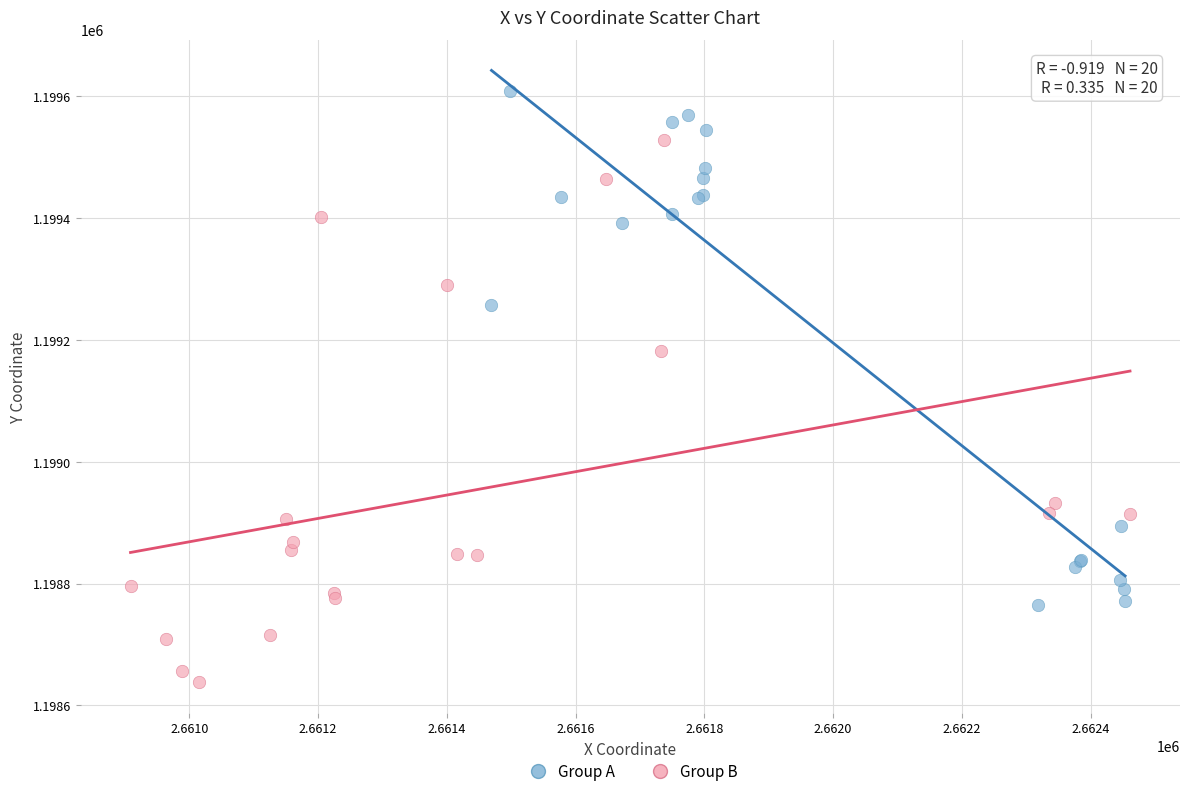

Which series reaches the maximum Y coordinate?

Group A